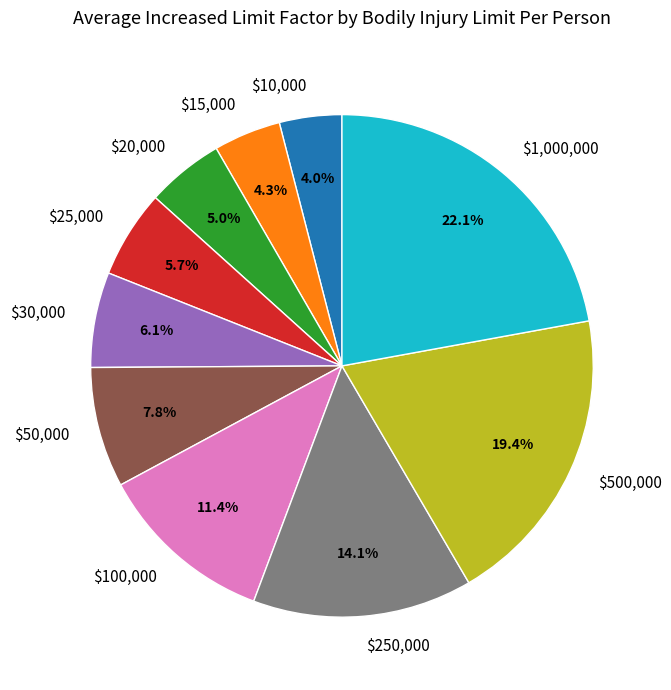

How much of the chart is everything except $250,000?

85.9%